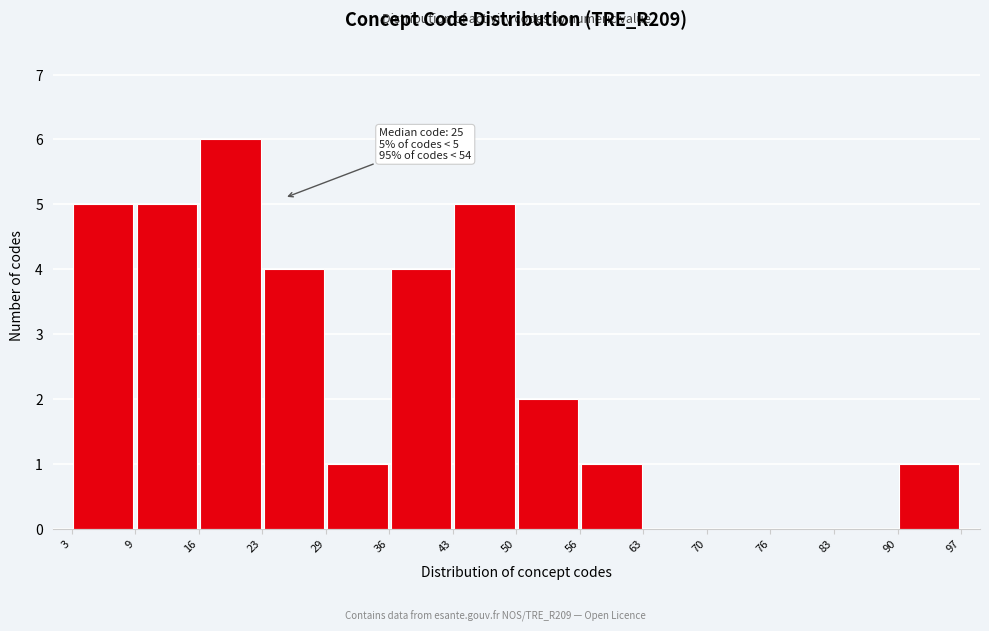

Which range on the x-axis has the tallest bar?

16 to 23